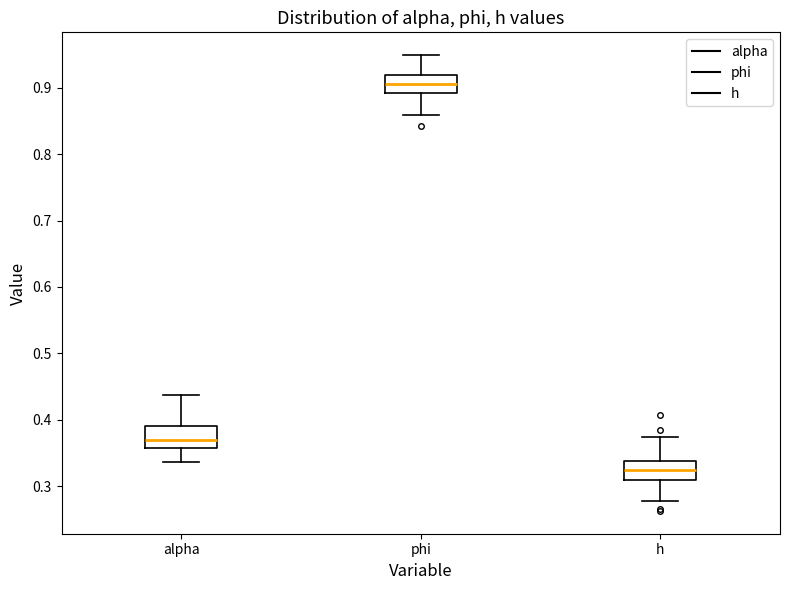

Reading left to right, transcribe this box plot: for each box, give where its median line is, the range the box spans, and where its two whiskers end, as read against the y-axis. The values are not printed on the chart, so give them approximately, as read against the axis.

alpha: median 0.37, box 0.36 to 0.39, whiskers 0.34 to 0.44
phi: median 0.91, box 0.89 to 0.92, whiskers 0.86 to 0.95
h: median 0.32, box 0.31 to 0.34, whiskers 0.28 to 0.37